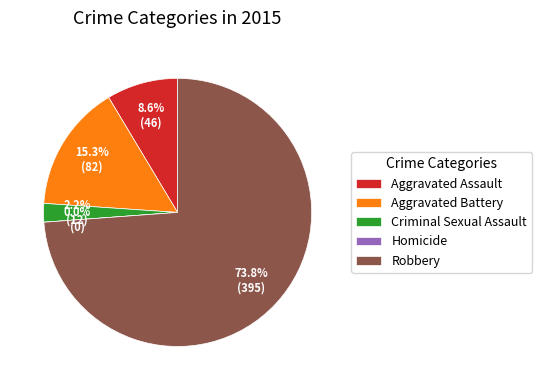

True or false: Robbery accounts for 81% of the total.

False